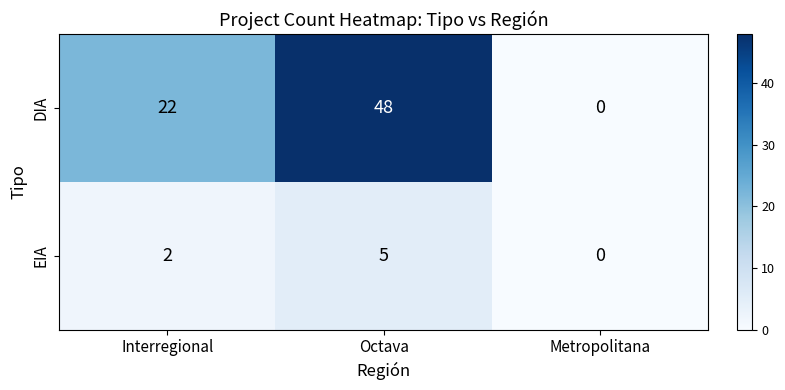

Which series changed the most between Interregional and Octava?

DIA